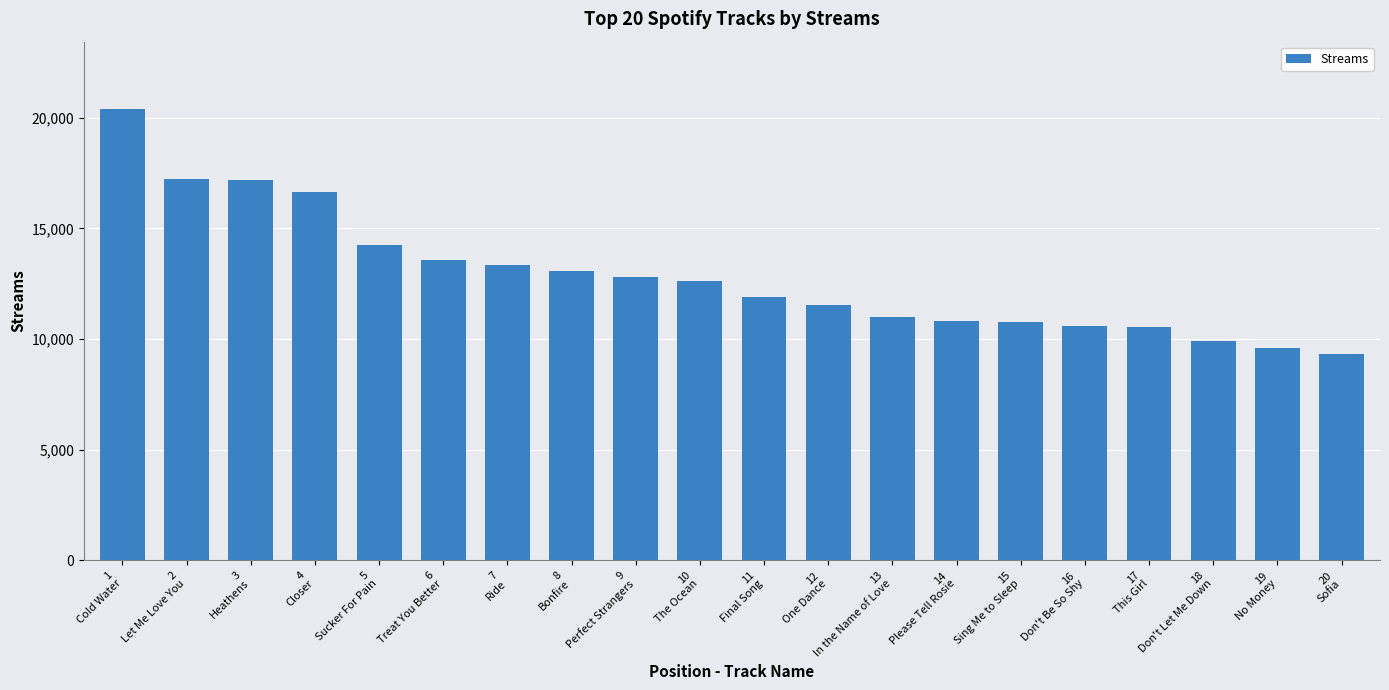

What is the sum of the values at 7
Ride and 20
Sofia?

22700